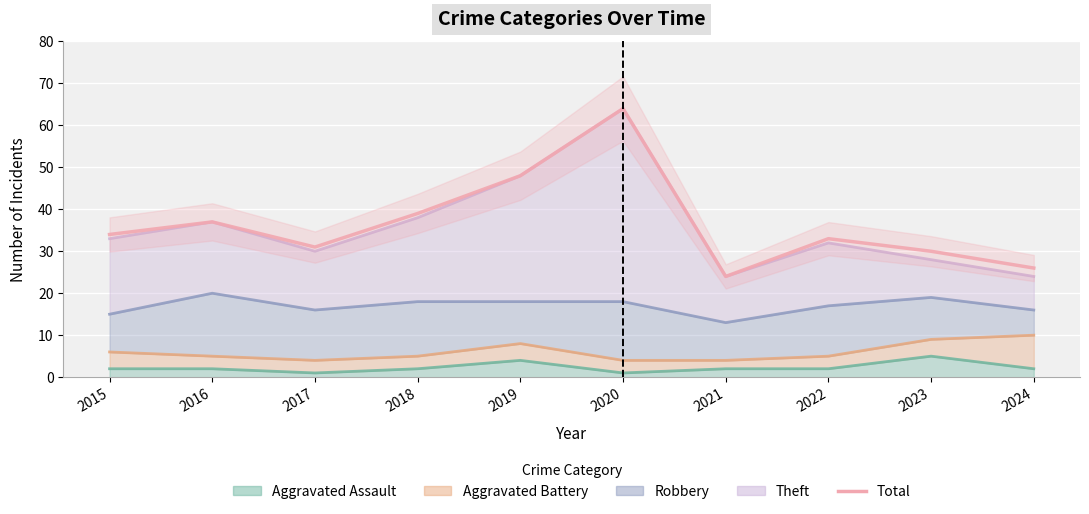

Reading right to left, extract all data points from this chart.

2024=26	2023=30	2022=33	2021=24	2020=64	2019=48	2018=39	2017=31	2016=37	2015=34